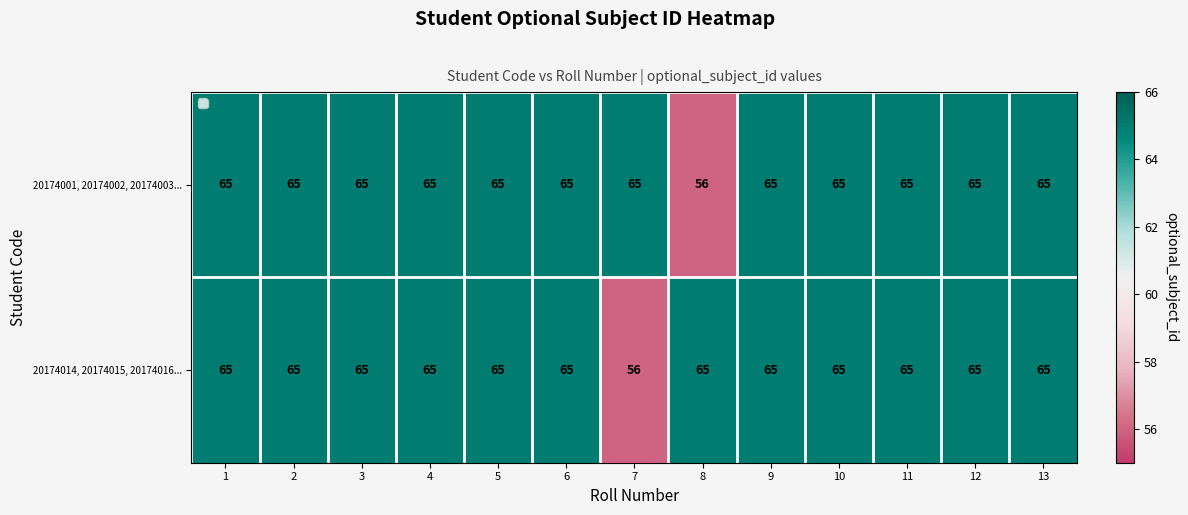

Is it true that 20174001, 20174002, 20174003... equals 65 at 7?

True